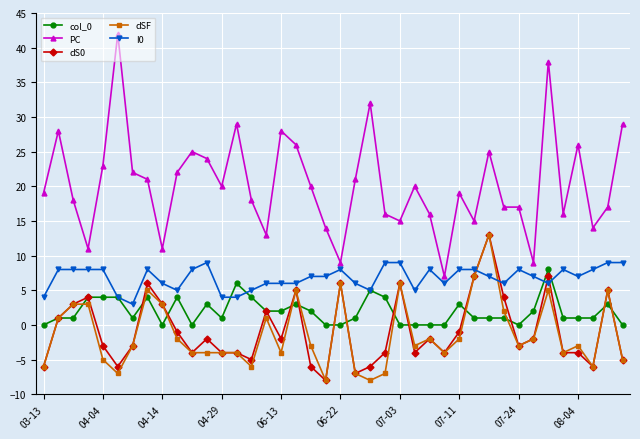

What is the highest value of the dSF series?

13